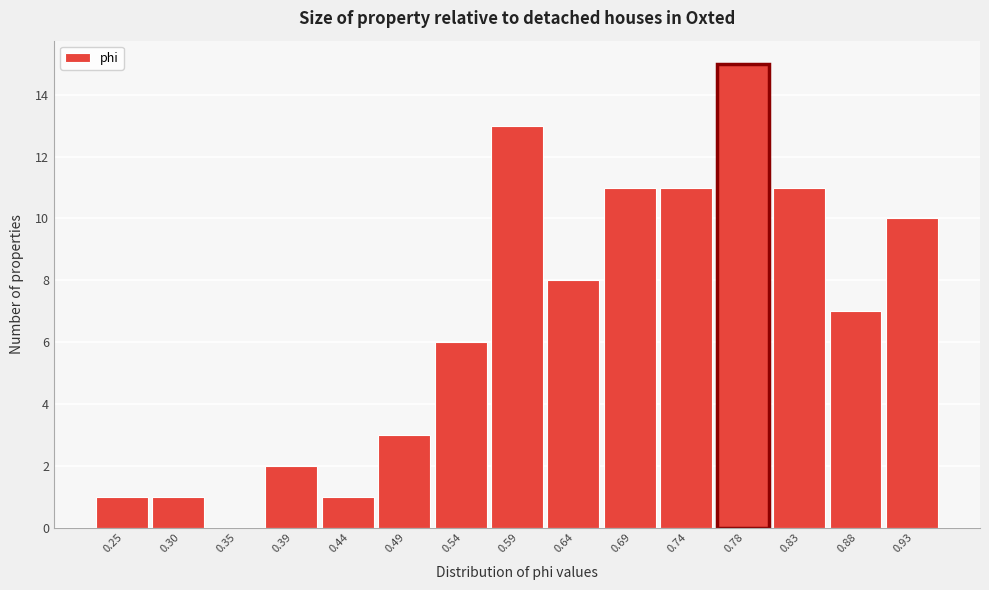

Reading left to right, transcribe all the data shown in this chart.

0.25=1	0.30=1	0.35=0	0.39=2	0.44=1	0.49=3	0.54=6	0.59=13	0.64=8	0.69=11	0.74=11	0.78=15	0.83=11	0.88=7	0.93=10